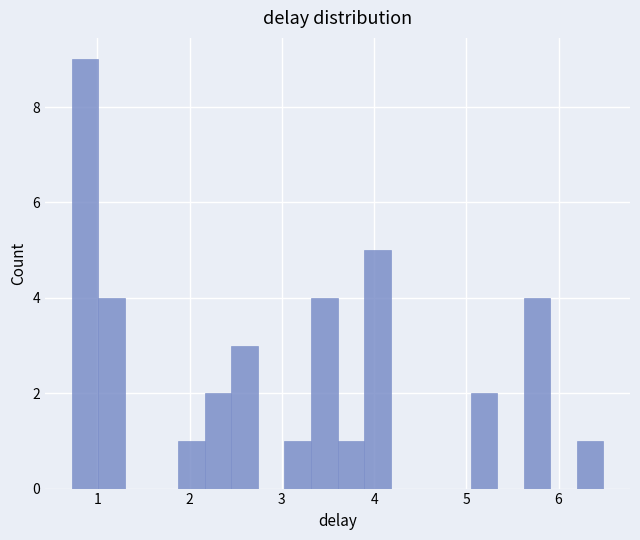

Around what value on the x-axis is the tallest bar? Give the approximate position of its centre, as read against the axis.

0.9